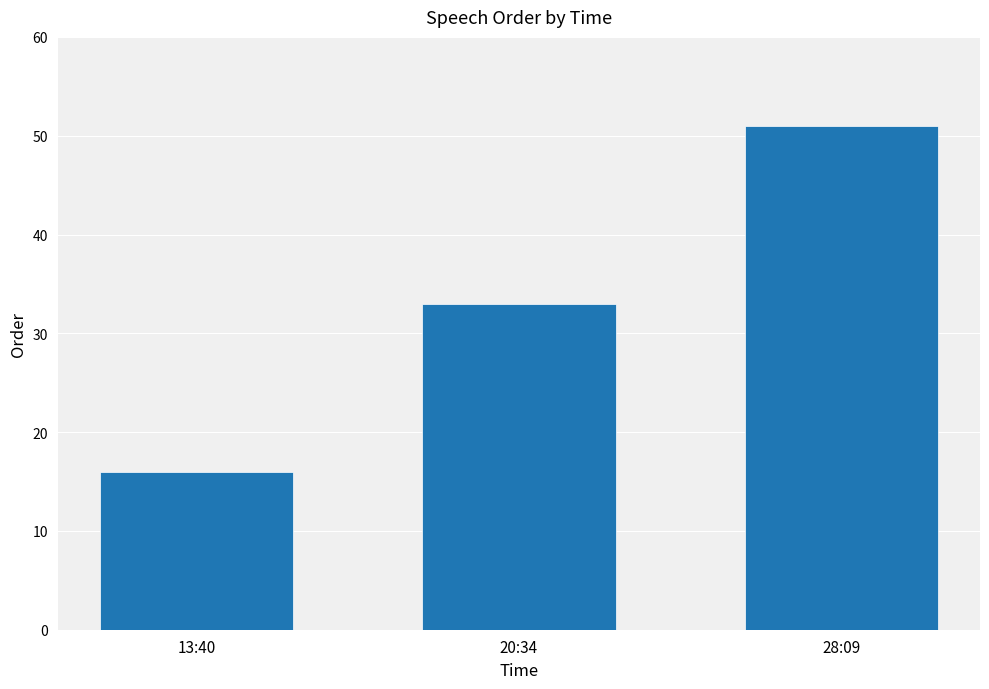

List the labels in order of value, largest first.

28:09, 20:34, 13:40